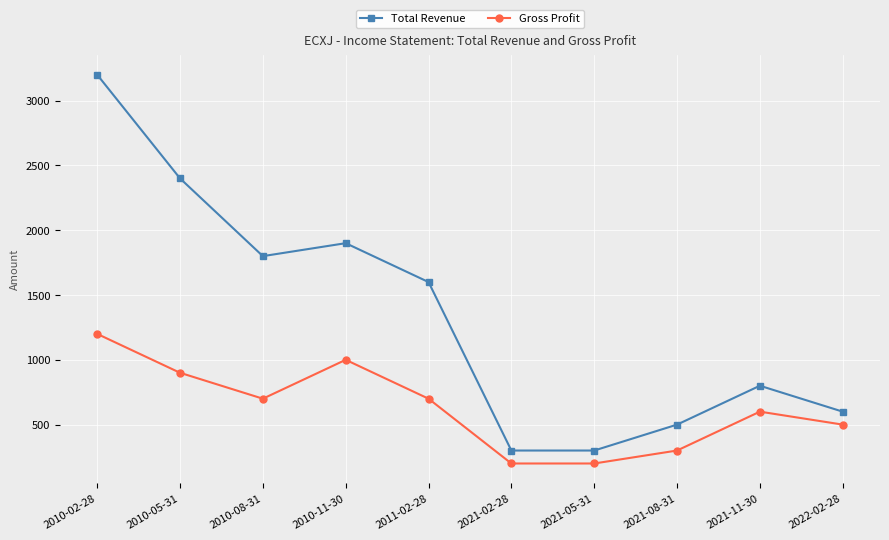

The Total Revenue series shows 300 at 2021-02-28. True or false?

True